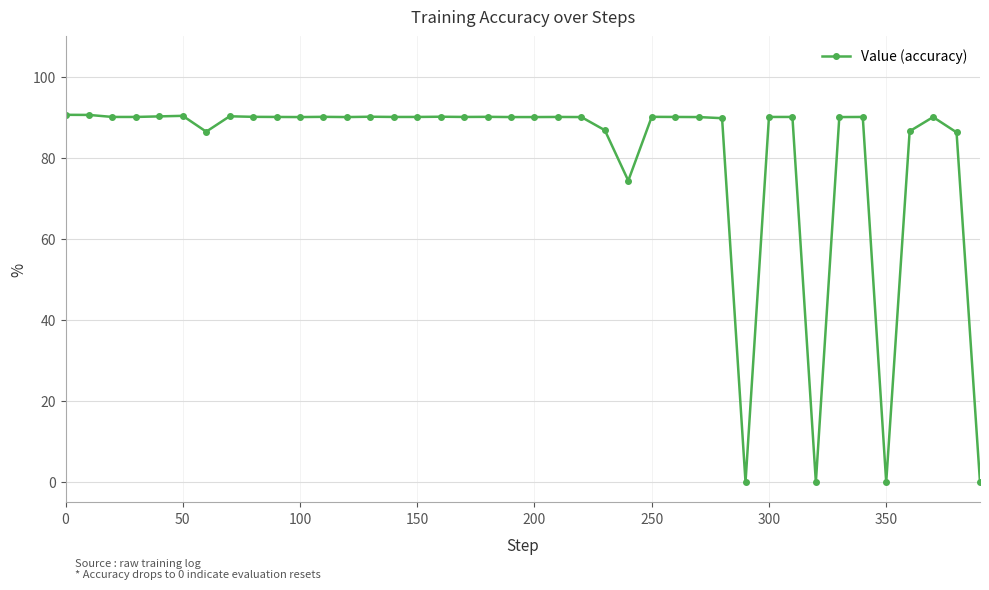

True or false: the data has more than 1 interior local peaks.

True